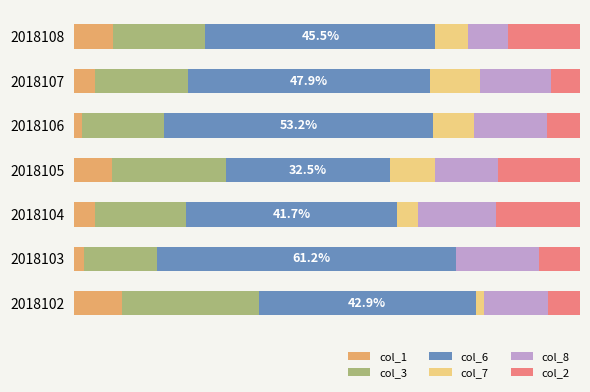

What is the value of the col_3 bar at the 2nd from the left?

14.3